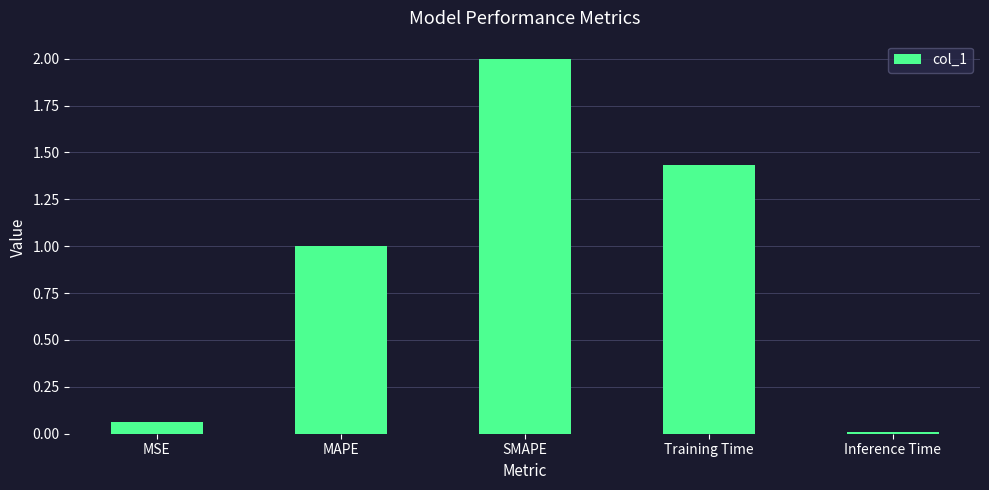

True or false: the data shows 3.0 at SMAPE.

False